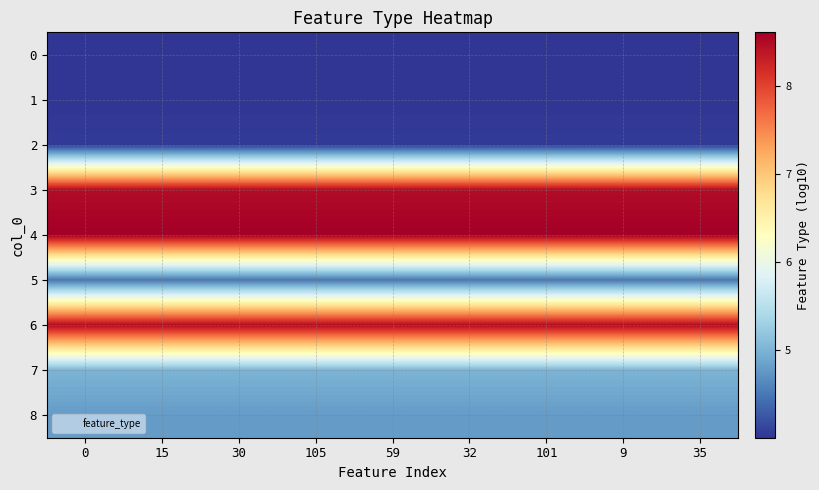

Rank the series by their maximum value, from lowest to highest.

0, 1, 2, 5, 8, 7, 3, 6, 4